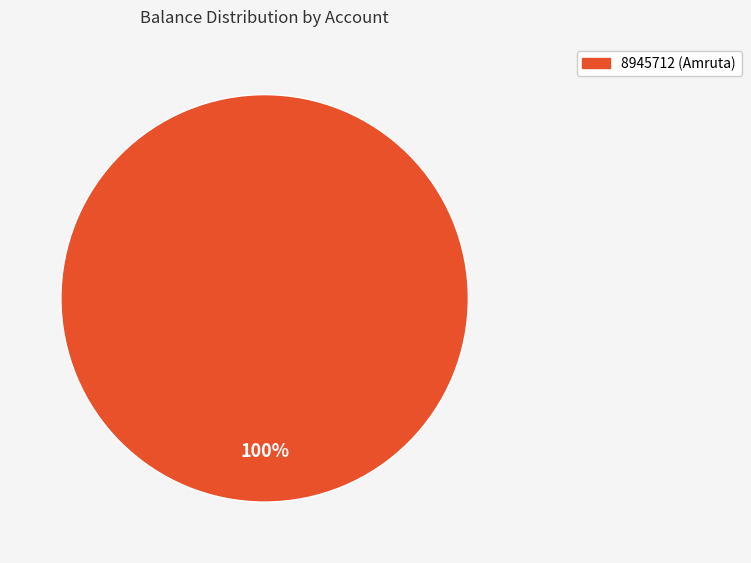

Is there a majority slice in this chart?

Yes